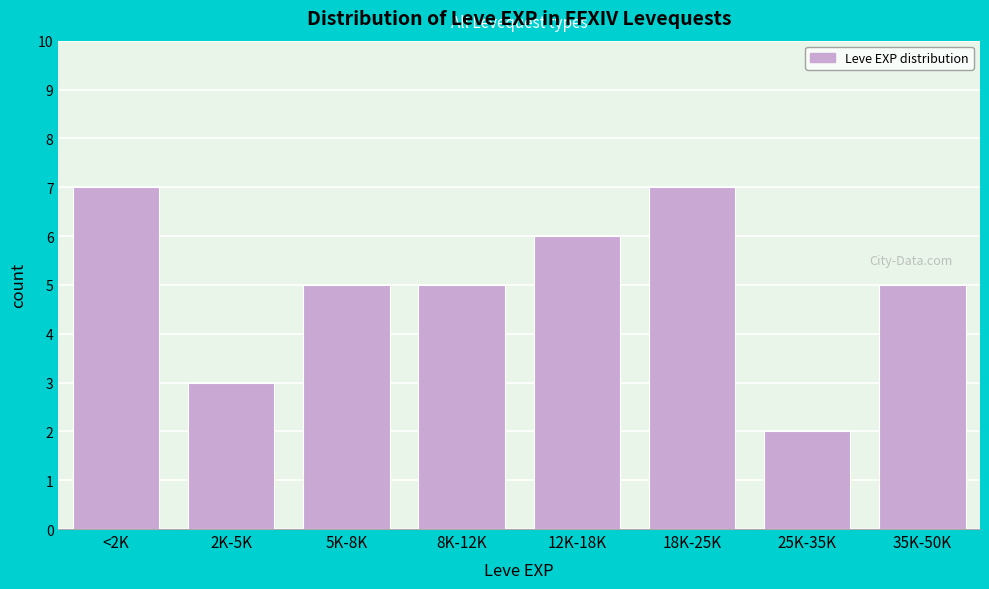

Reading left to right, transcribe all the data shown in this chart.

7	3	5	5	6	7	2	5